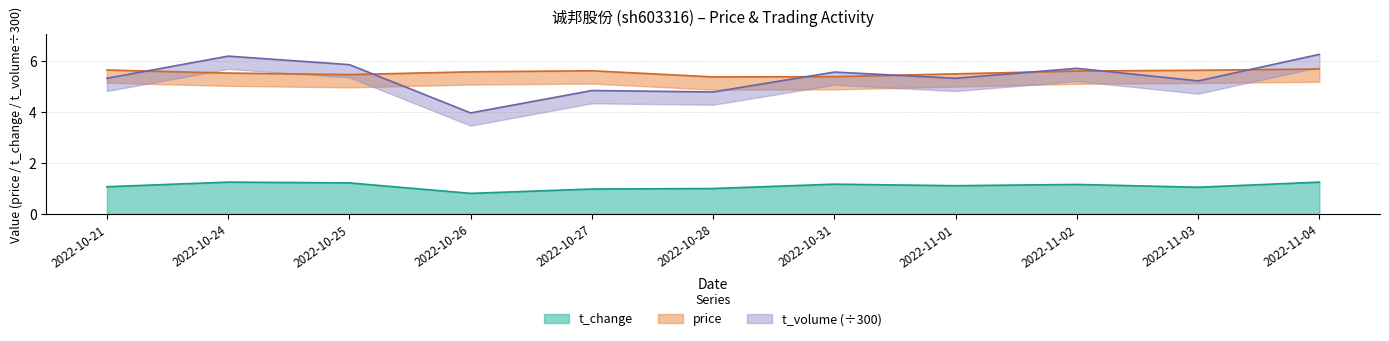

Which series has the widest spread of values?

t_volume